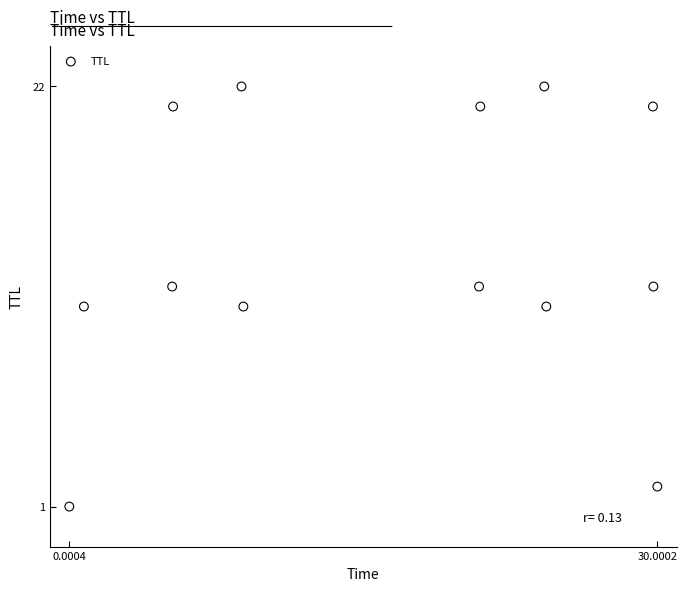

What is the range of Y values (max minus min)?

21